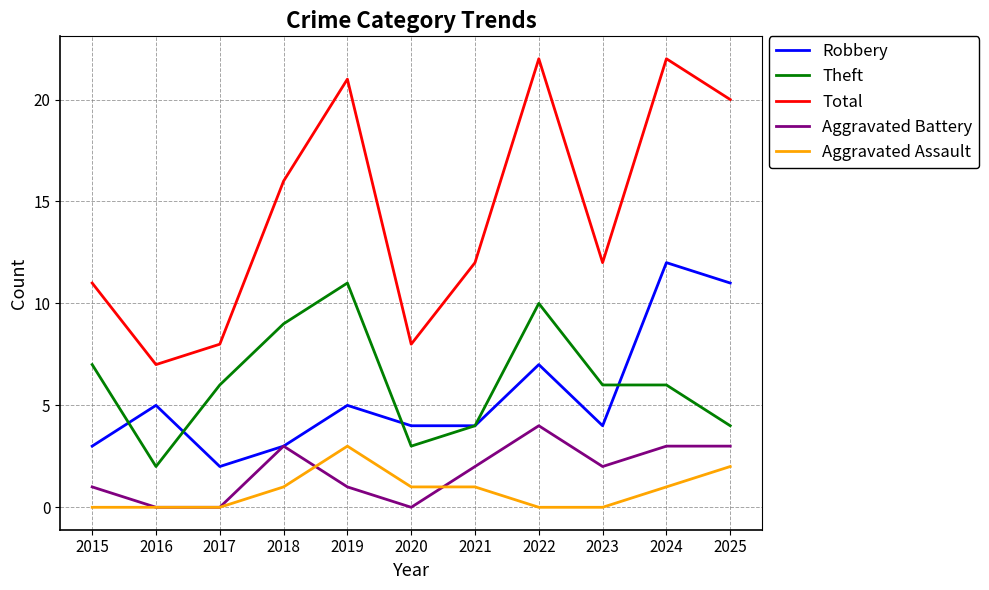

True or false: Theft and Total cross at least once.

False